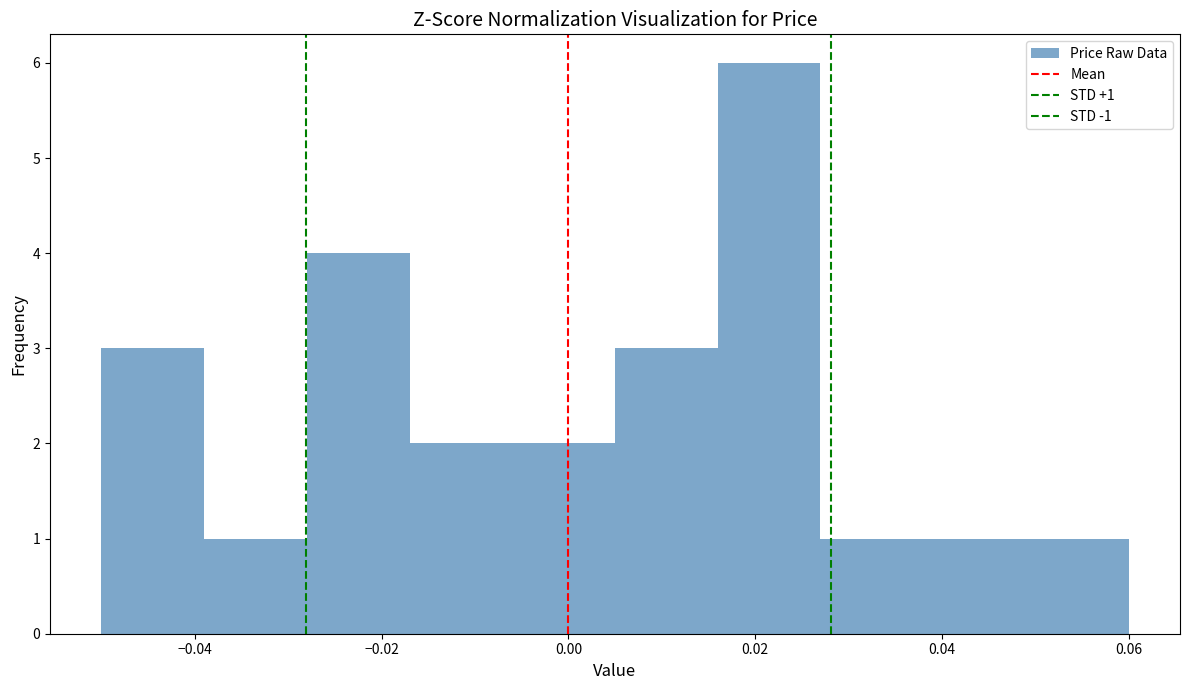

Which range on the x-axis has the tallest bar?

0.016 to 0.027